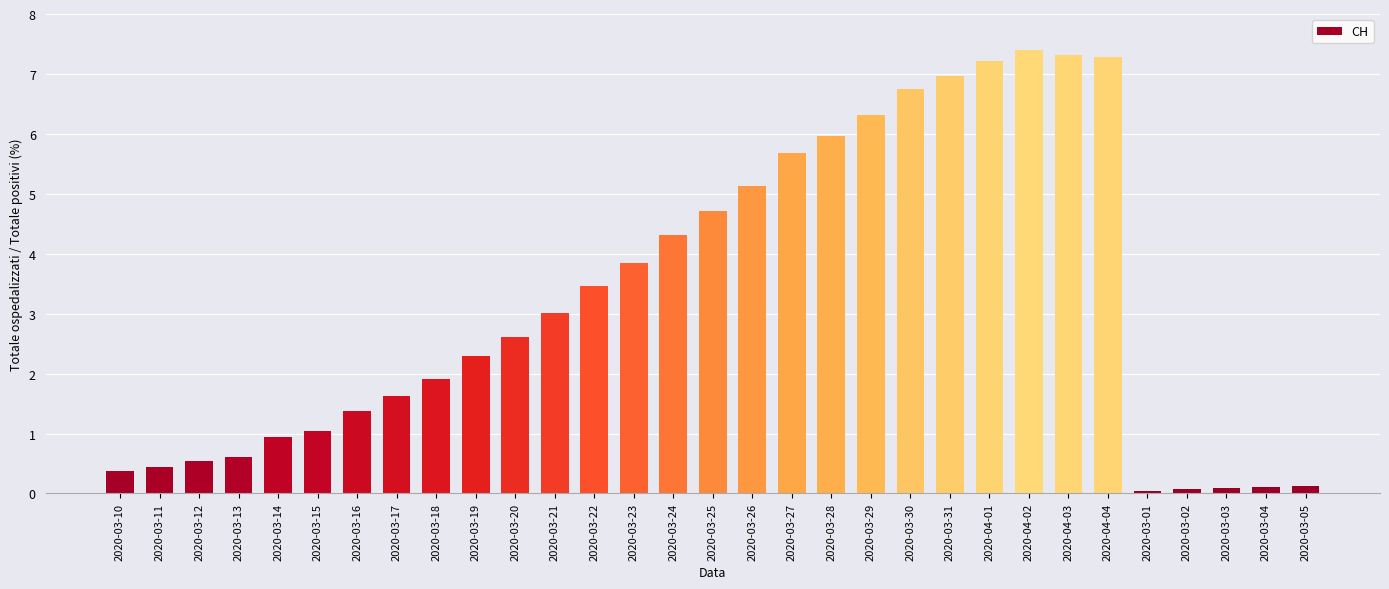

Where does the data first go above 2?

2020-03-19